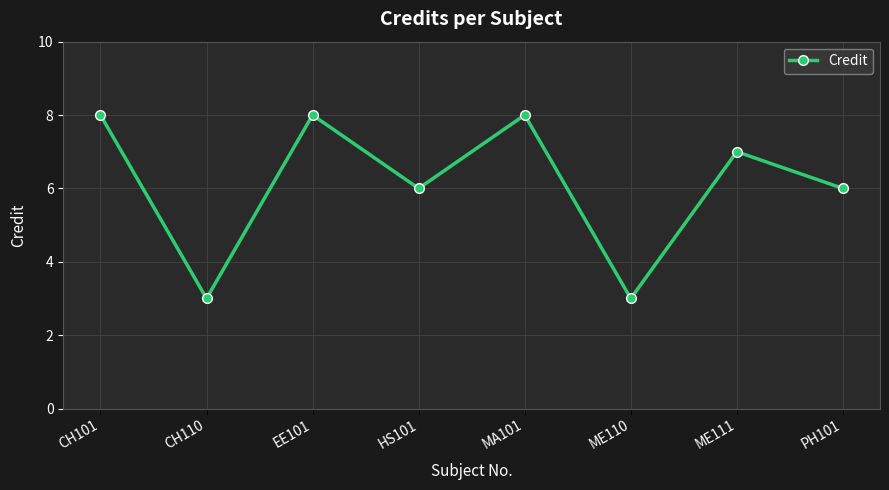

What position from the left is CH101?

1